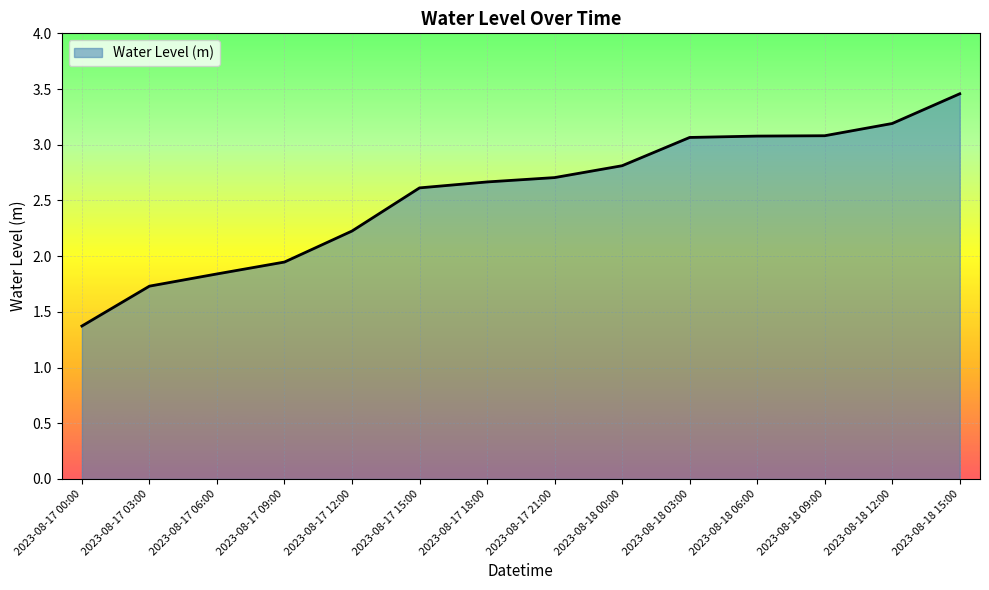

What position from the left is 2023-08-18 12:00?

13